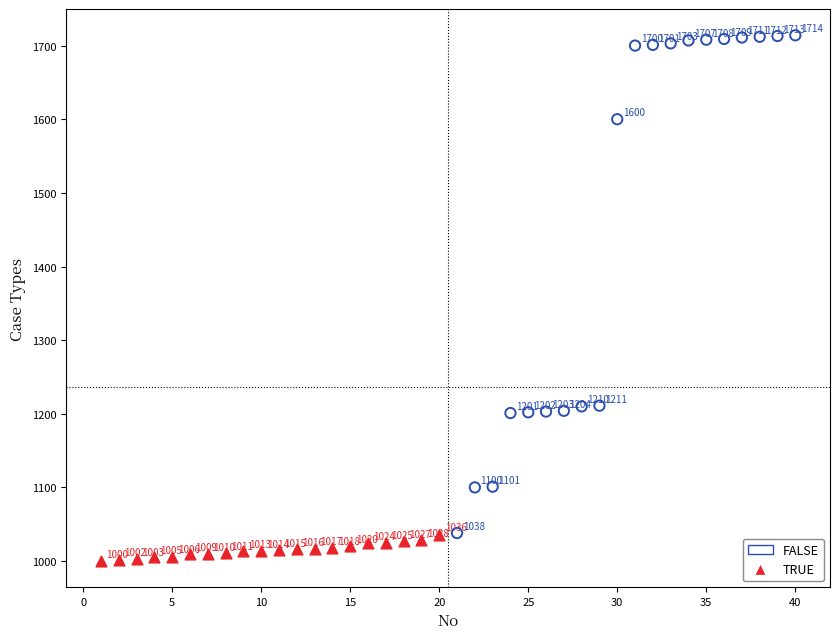

Which series contains the lowest Y value?

TRUE